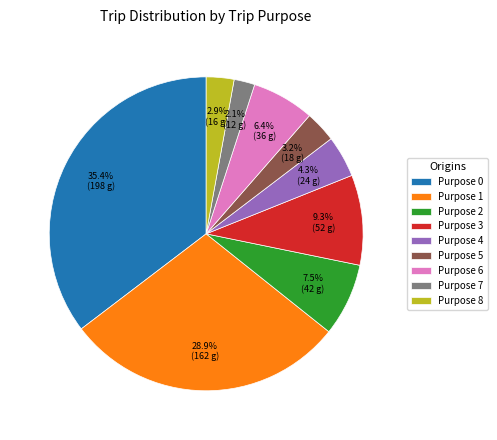

Approximately how many times larger is the value at Purpose 1 compared to Purpose 2?

3.9